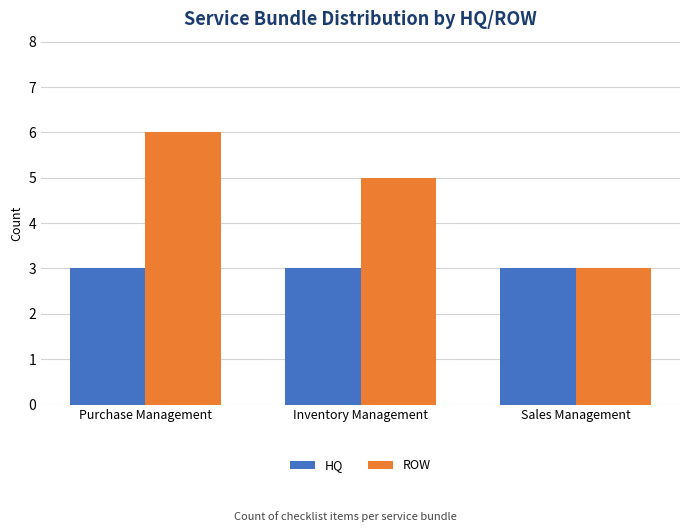

What are all the series names shown in the legend?

HQ, ROW